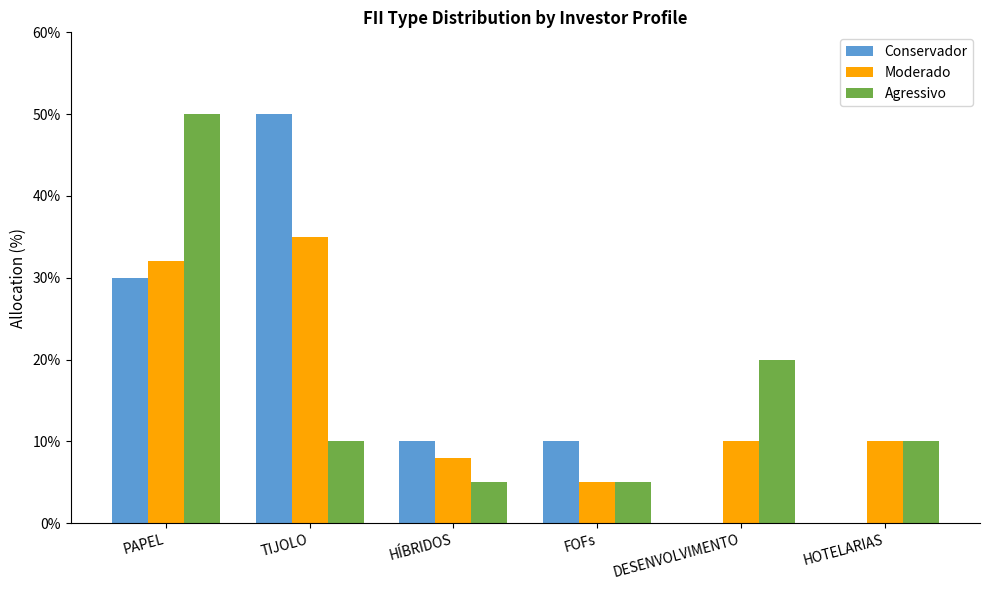

Which series changed the most between HÍBRIDOS and HOTELARIAS?

Conservador